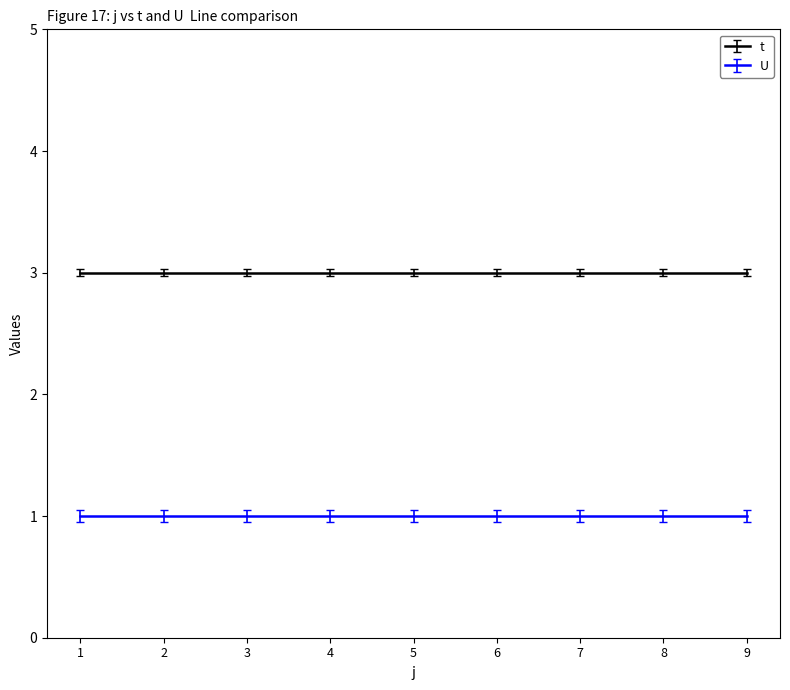

True or false: t and U cross at least once.

False